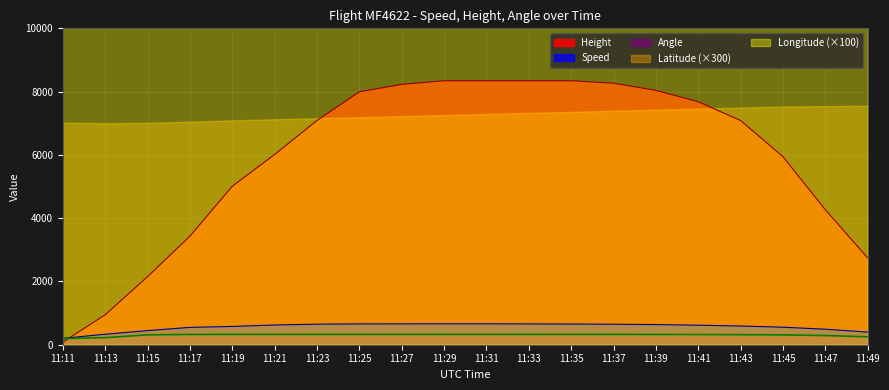

Count the number of categories in the chart.

20